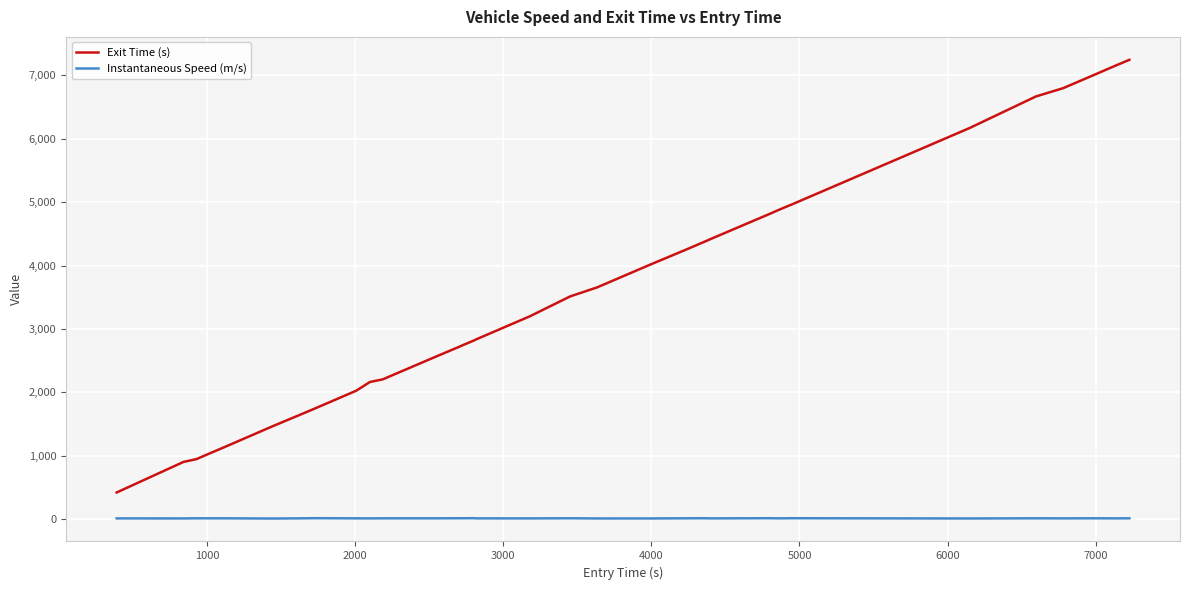

Rank the series by their average value, from lowest to highest.

Instantaneous Speed (m/s), Exit Time (s)